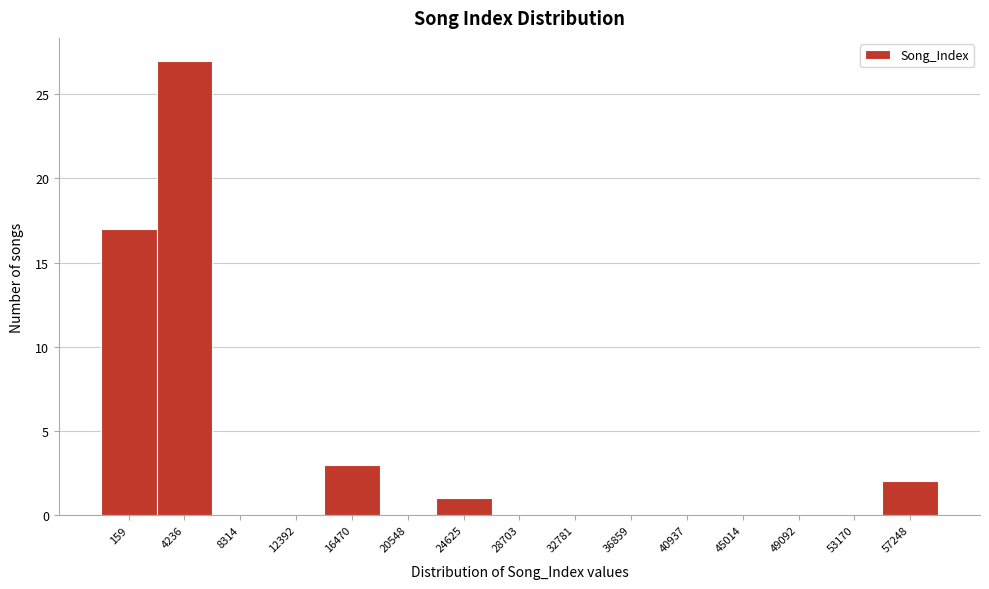

Reading left to right, transcribe all the data shown in this chart.

159=17	4236=27	8314=0	12392=0	16470=3	20548=0	24625=1	28703=0	32781=0	36859=0	40937=0	45014=0	49092=0	53170=0	57248=2